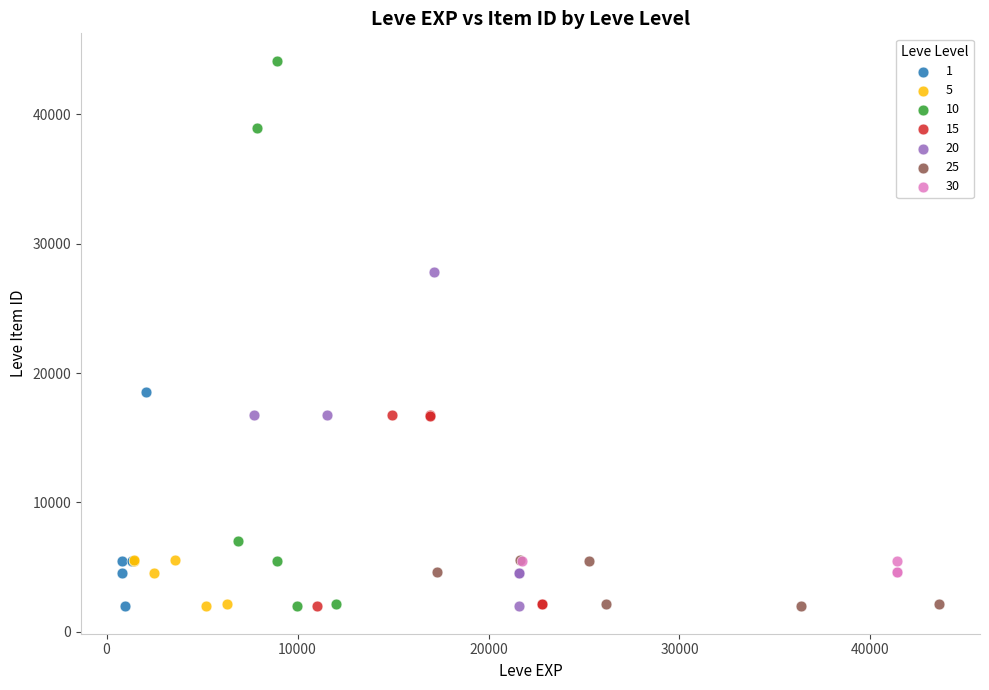

Which series contains the highest Y value?

10